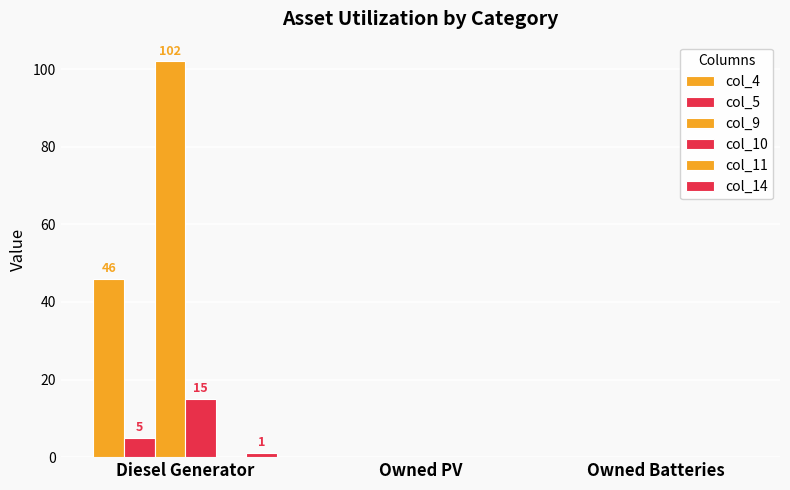

Count the number of data series in this chart.

5